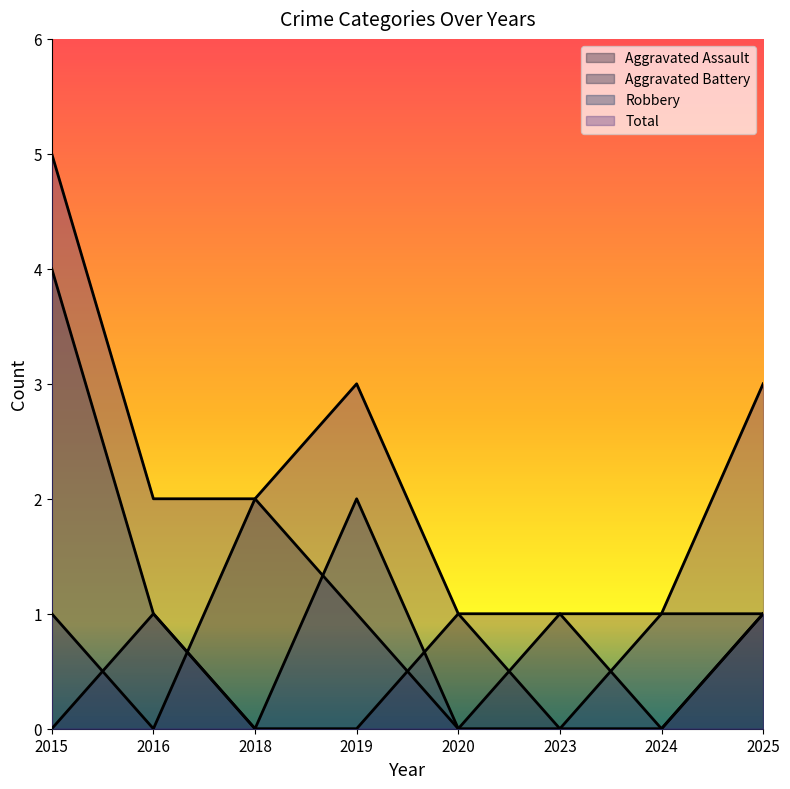

True or false: Aggravated Assault has more than 2 points higher than both neighbors.

False